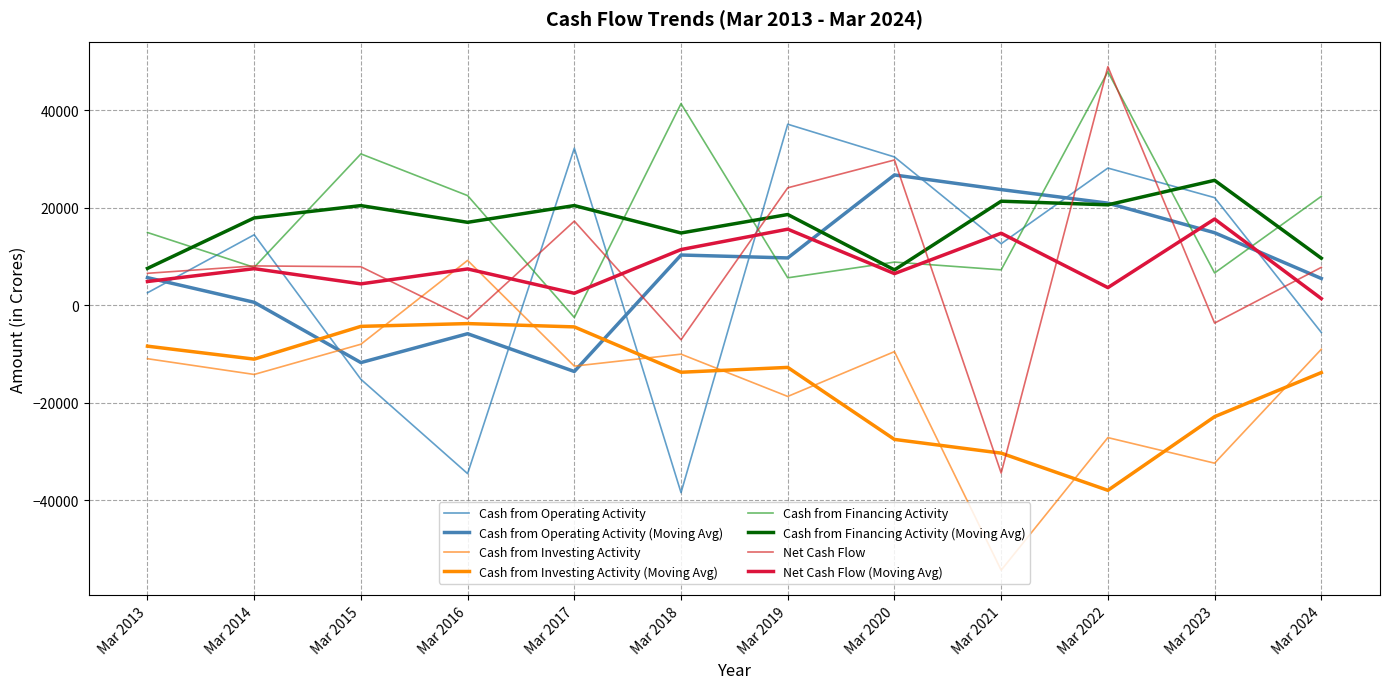

After their last crossing, which series has the higher values: Cash from Investing Activity or Net Cash Flow?

Net Cash Flow